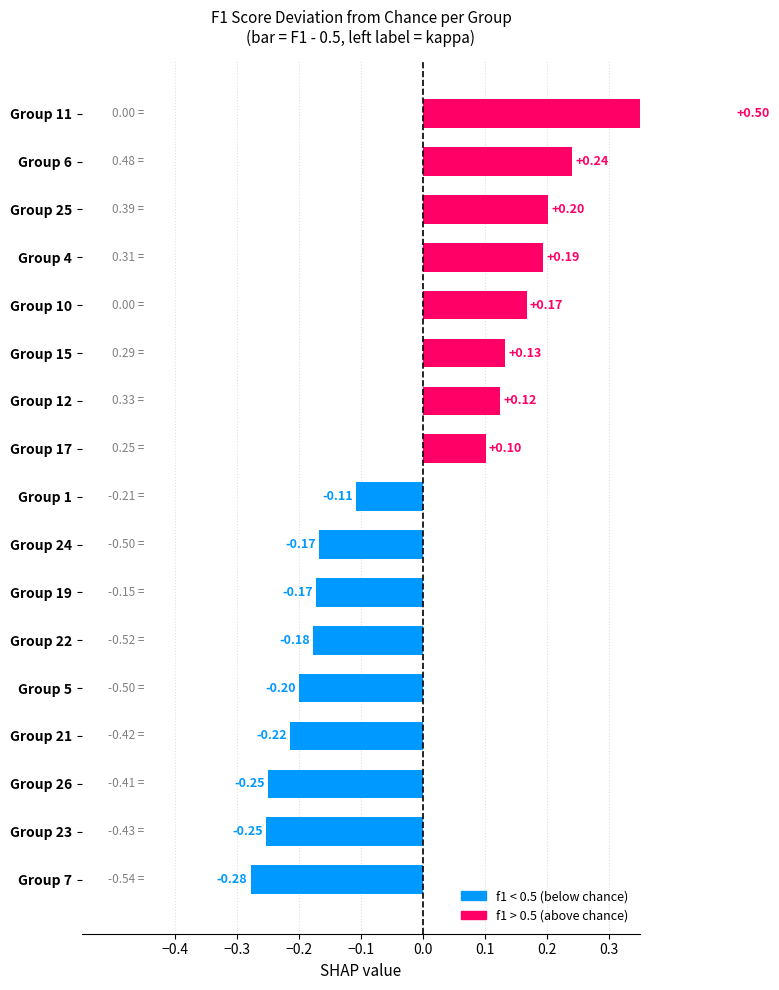

Where is f1 nearest to the value 0?

7